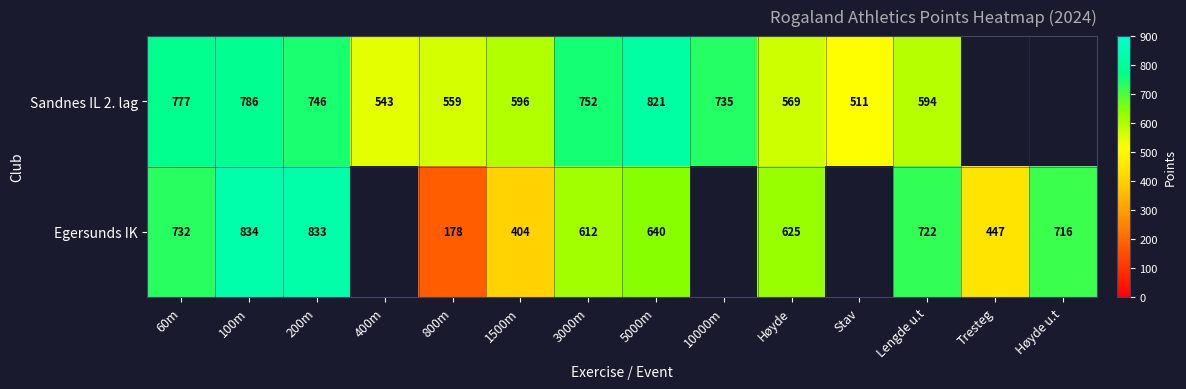

The Sandnes IL 2. lag series shows 174 at 200m. True or false?

False